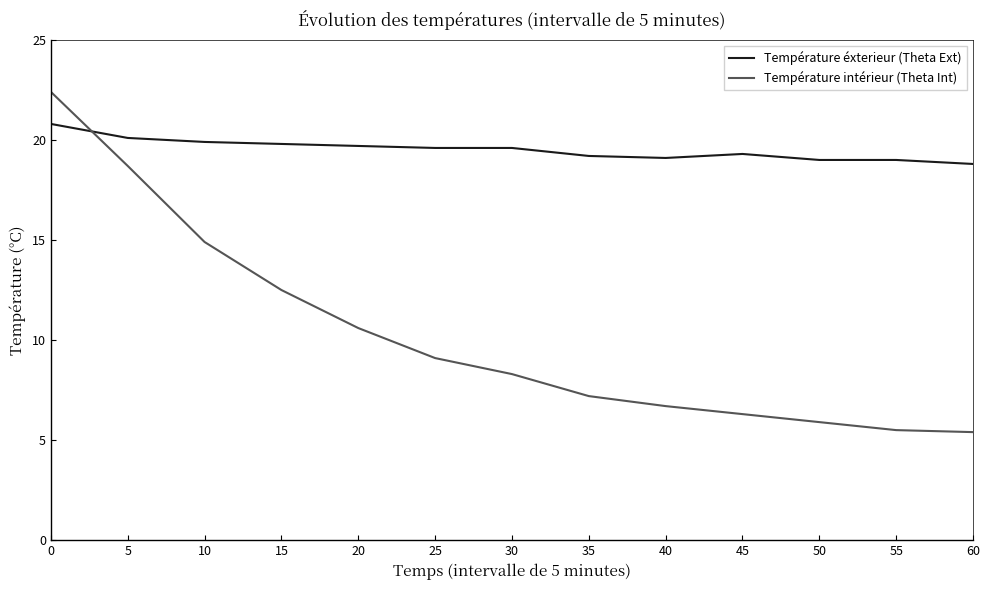

What are all the series names shown in the legend?

Température éxterieur (Theta Ext), Température intérieur (Theta Int)